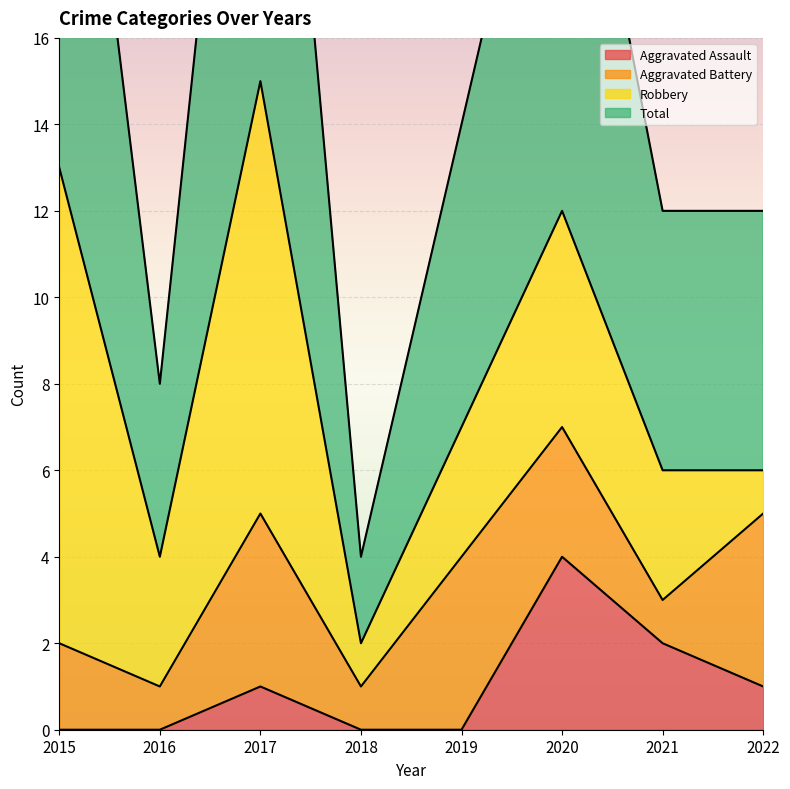

Which series has the largest total across all categories?

Total